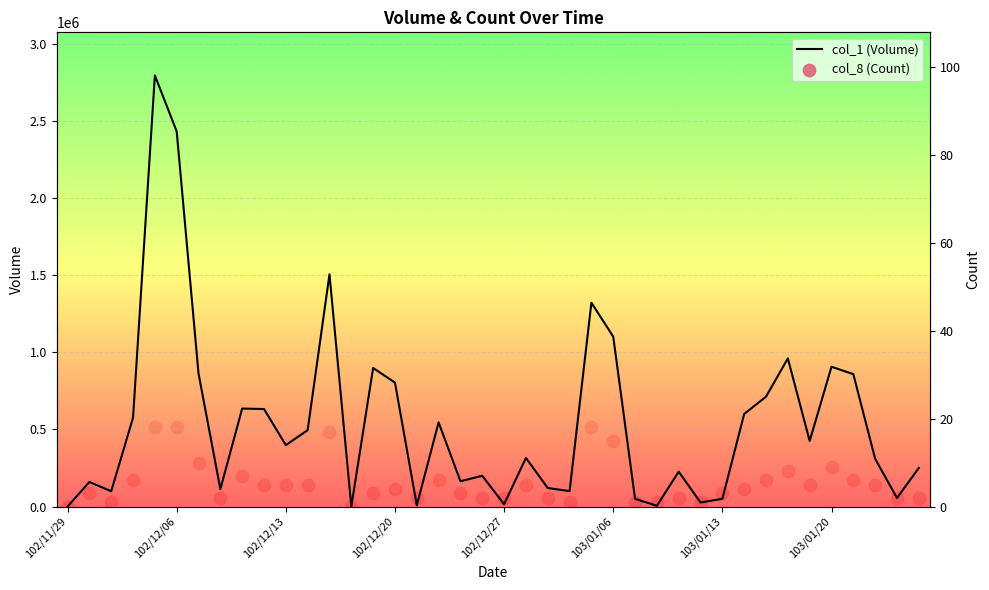

Which series has the largest Y range (max minus min)?

col_1 (Volume)